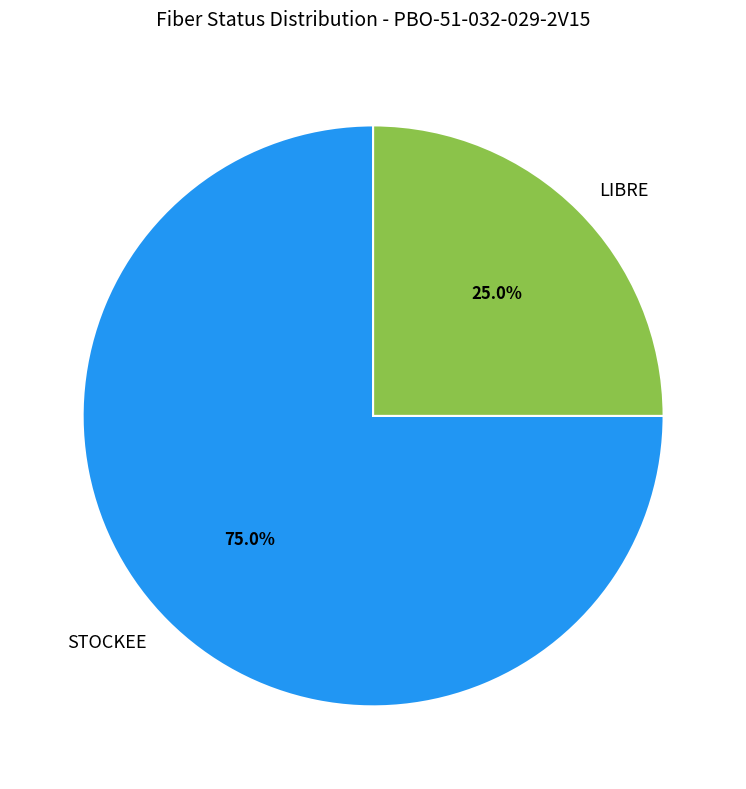

How many segments does this pie chart have?

2